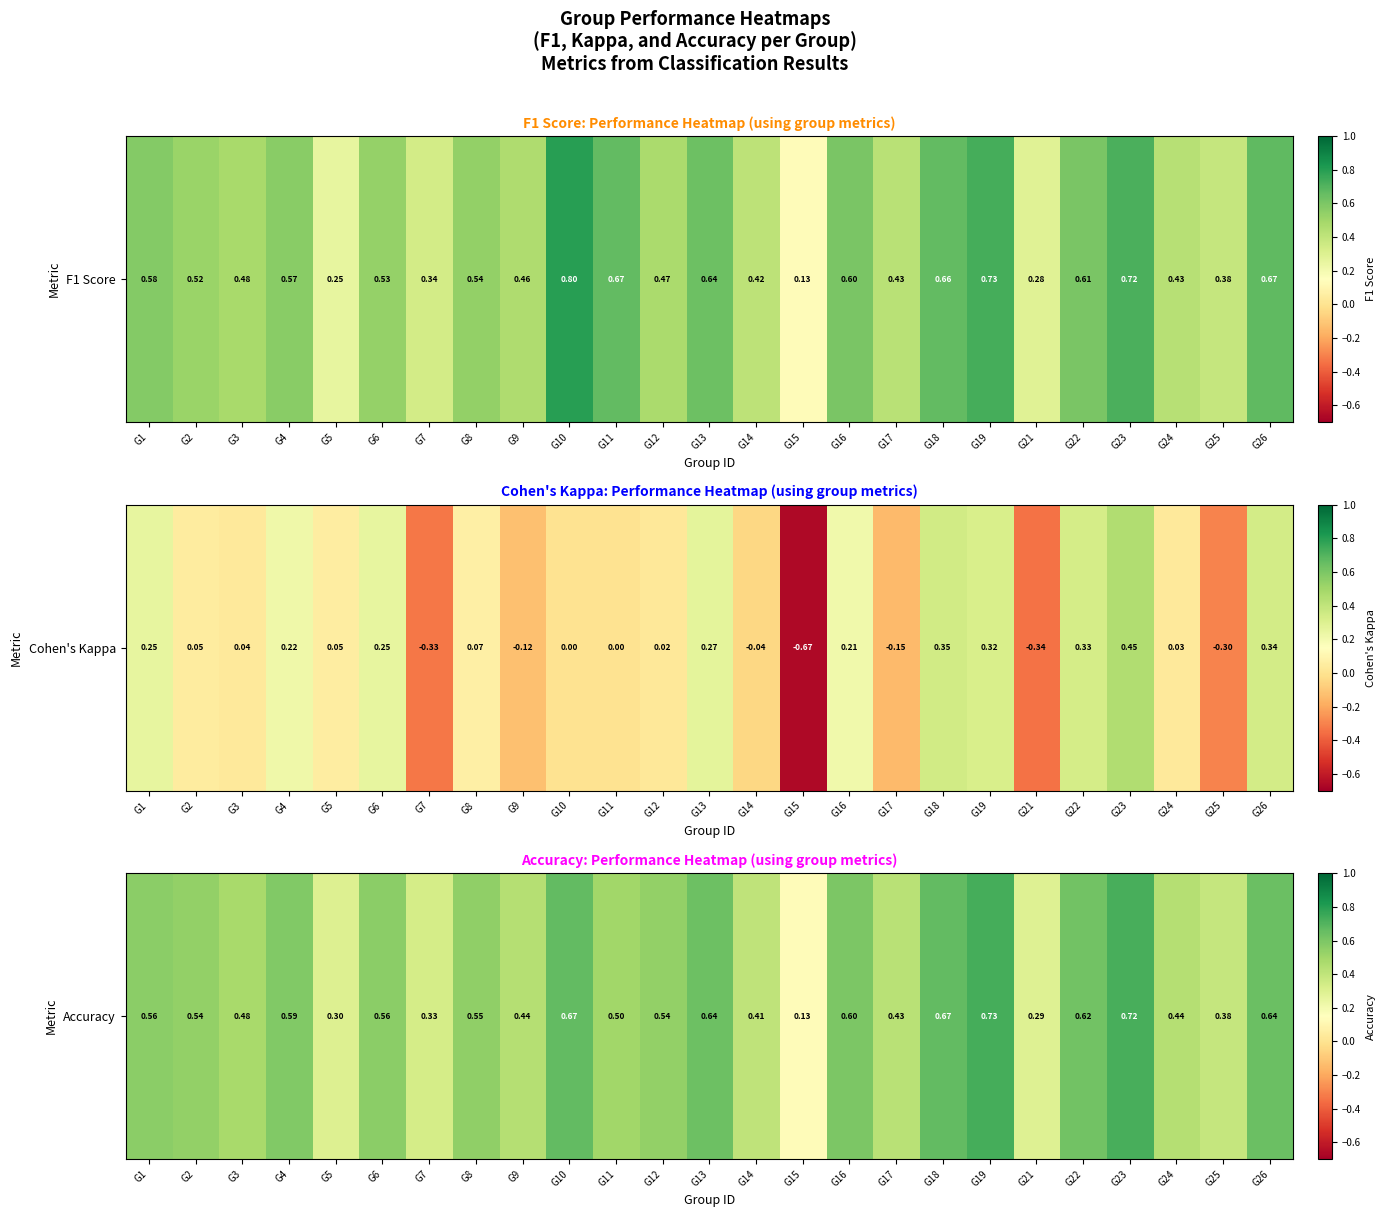

Reading left to right, extract all data points from this chart.

0.6	0.5	0.5	0.6	0.3	0.6	0.3	0.5	0.4	0.7	0.5	0.5	0.6	0.4	0.1	0.6	0.4	0.7	0.7	0.3	0.6	0.7	0.4	0.4	0.6